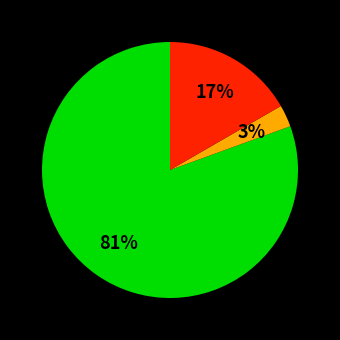

To the nearest percent, what is the average slice percentage?

33%